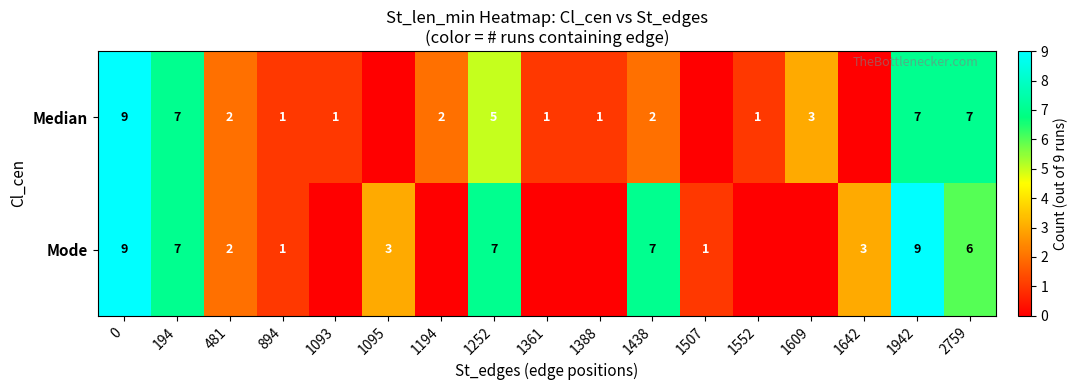

What is the total value across all series at 481?

4